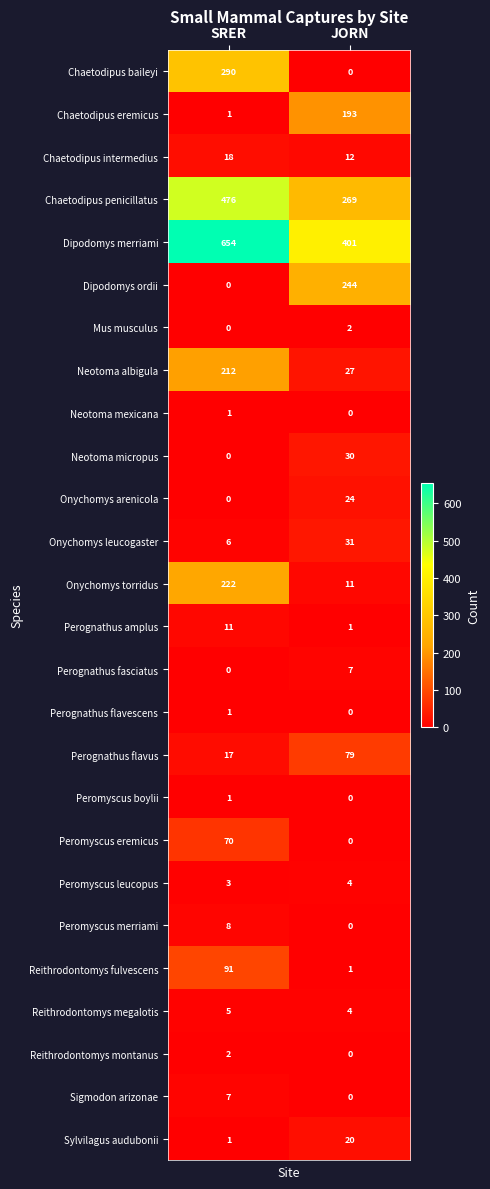

Count the number of categories in the chart.

2